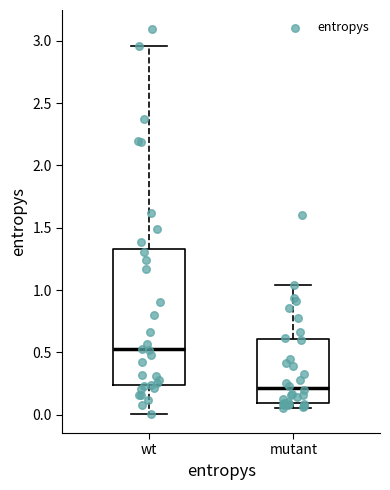

Which box's median line is the highest?

wt